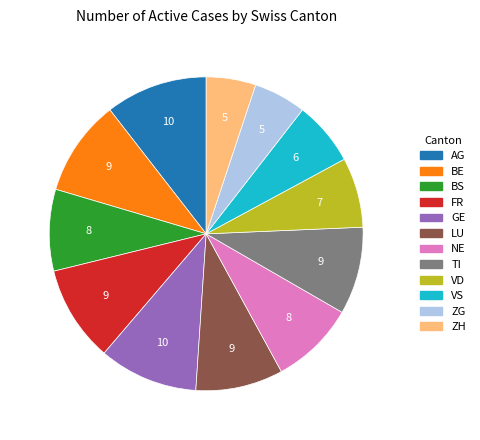

The VS slice represents 21% of the pie. True or false?

False